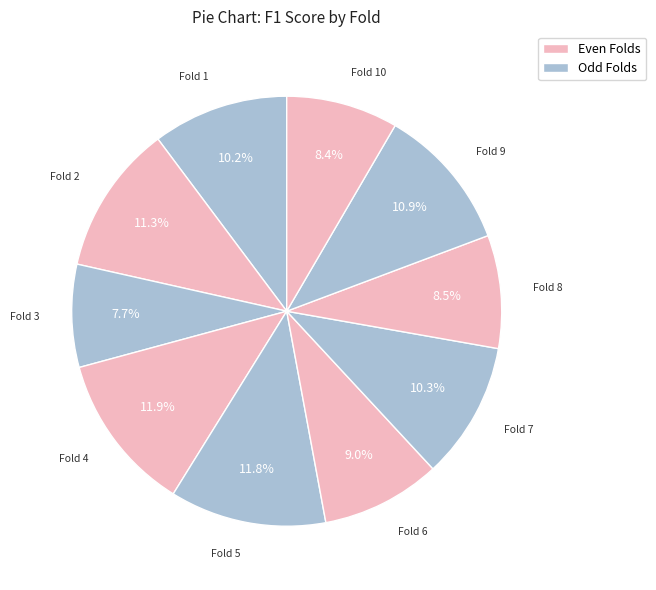

How many slices are in this pie chart?

10